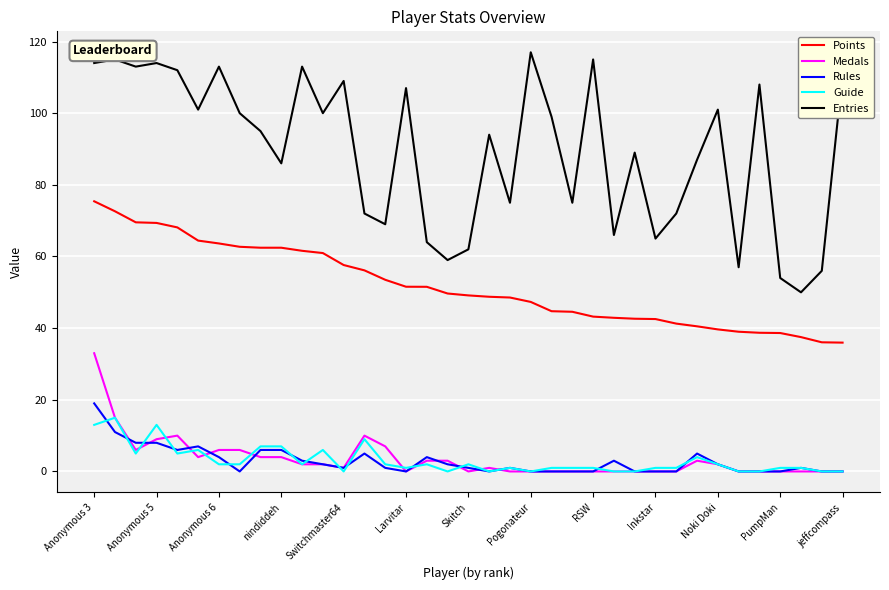

What is the average value of the Entries series?

89.4